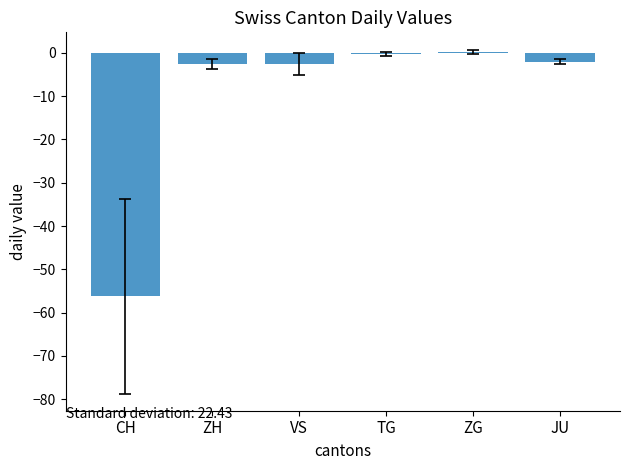

True or false: the data shows -2.6 at ZH.

True